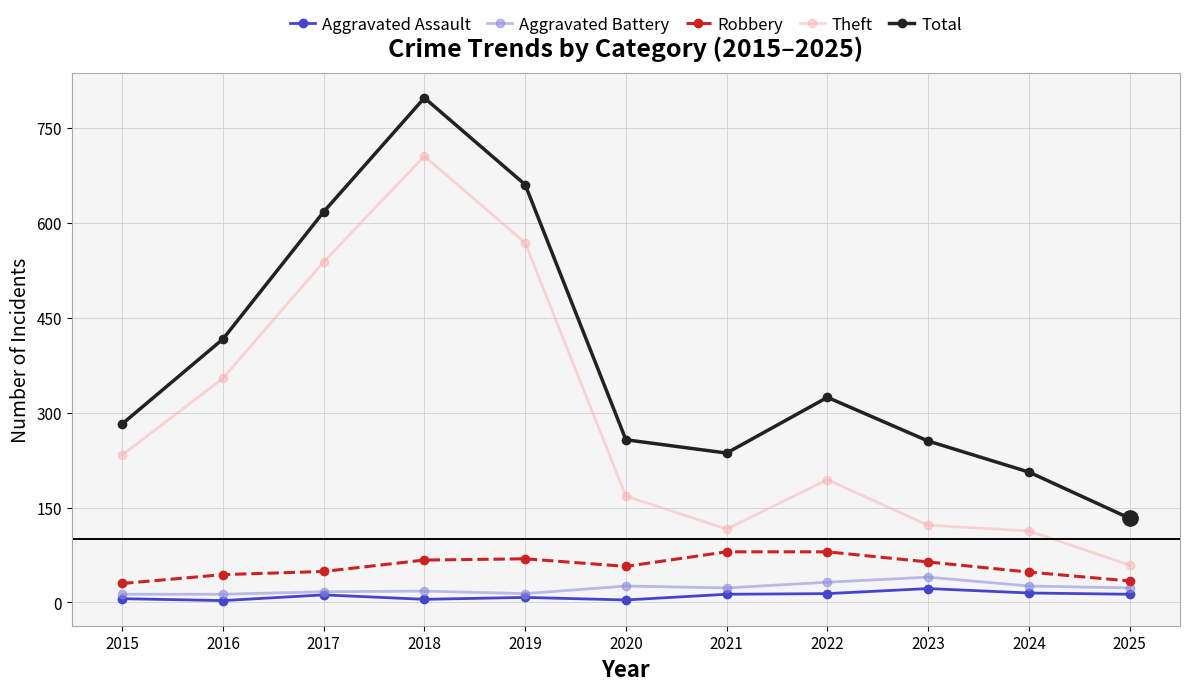

Is the value of Total at 2025 greater than the value of Aggravated Assault at 2017?

Yes